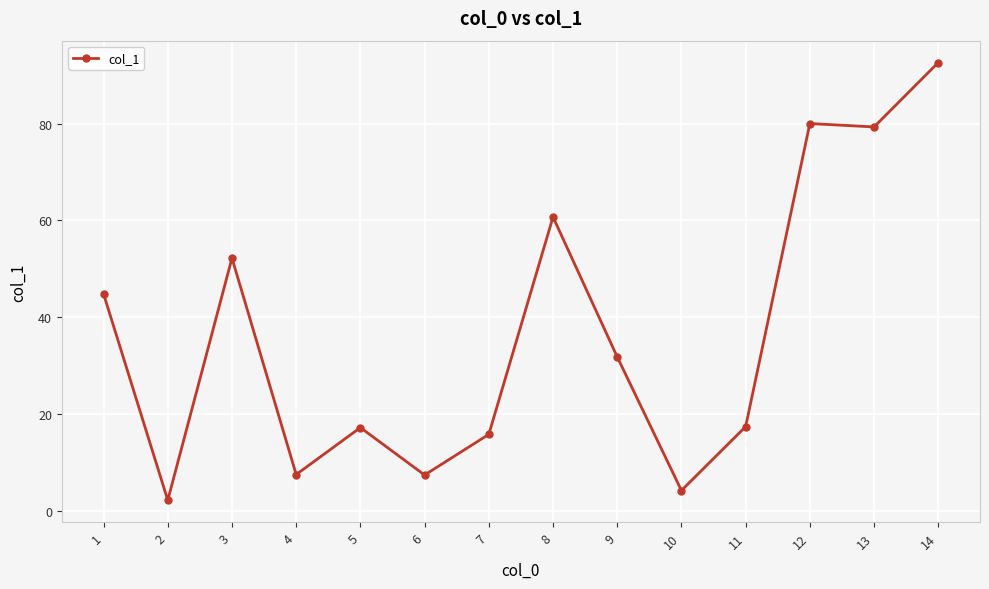

Is this an area chart (filled region under the line)?

No